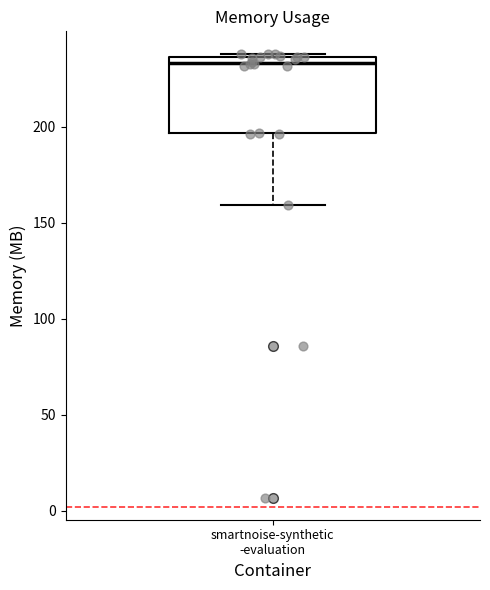

Transcribe this box plot: give where the median line is, the range the box spans, and where the two whiskers end, as read against the y-axis. The values are not printed on the chart, so give them approximately, as read against the axis.

median 235 (just below the box's upper edge), box 195 to 235, whiskers 160 to 240